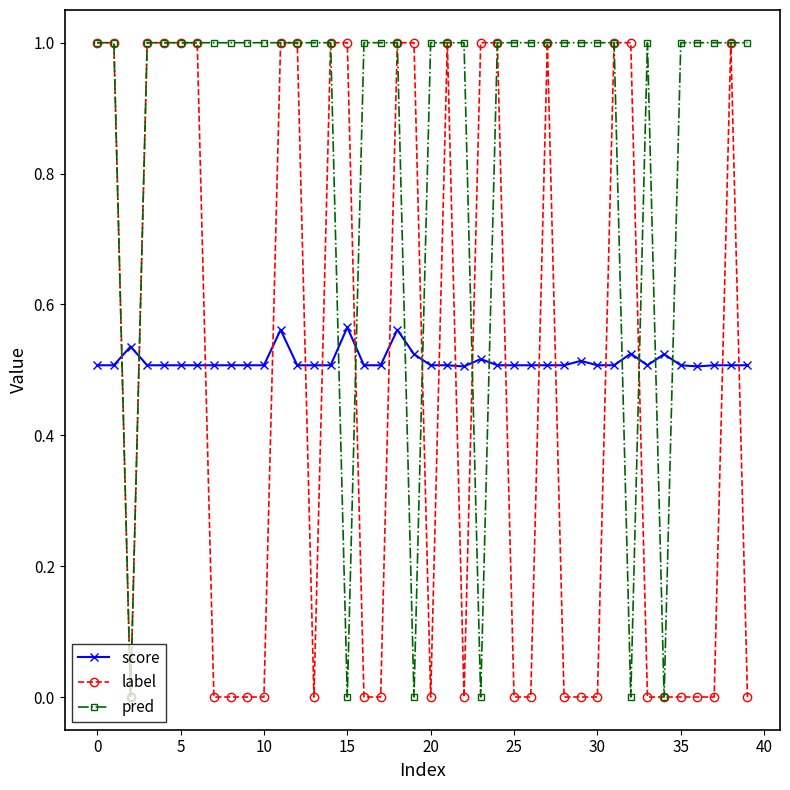

Which series has the largest total across all categories?

pred